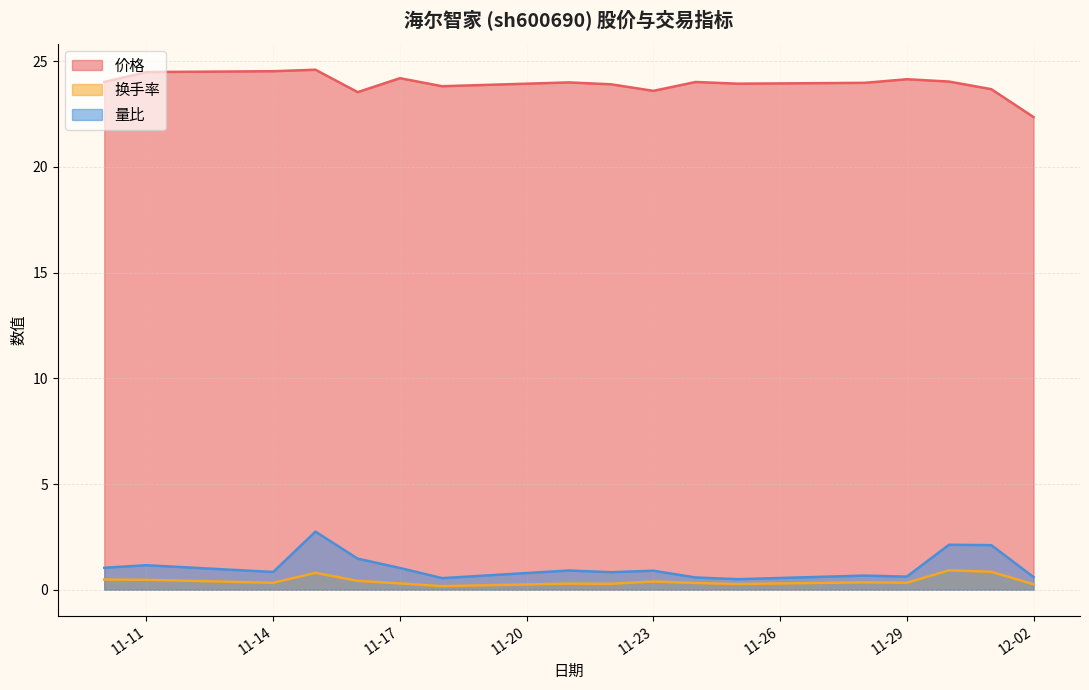

Where is 价格 nearest to the value 23?

2022-11-16